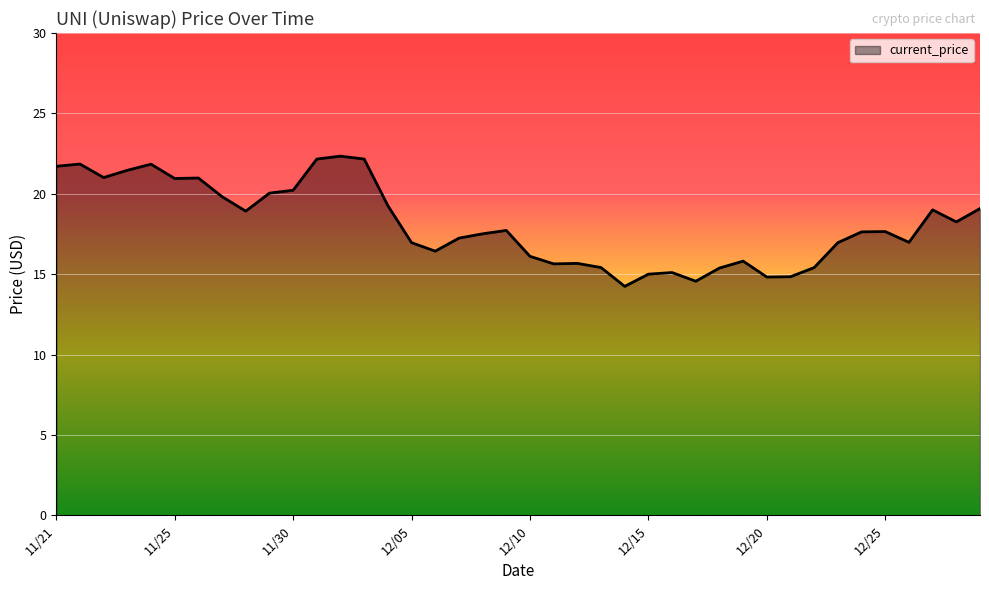

What is the maximum value shown in the chart?

22.3